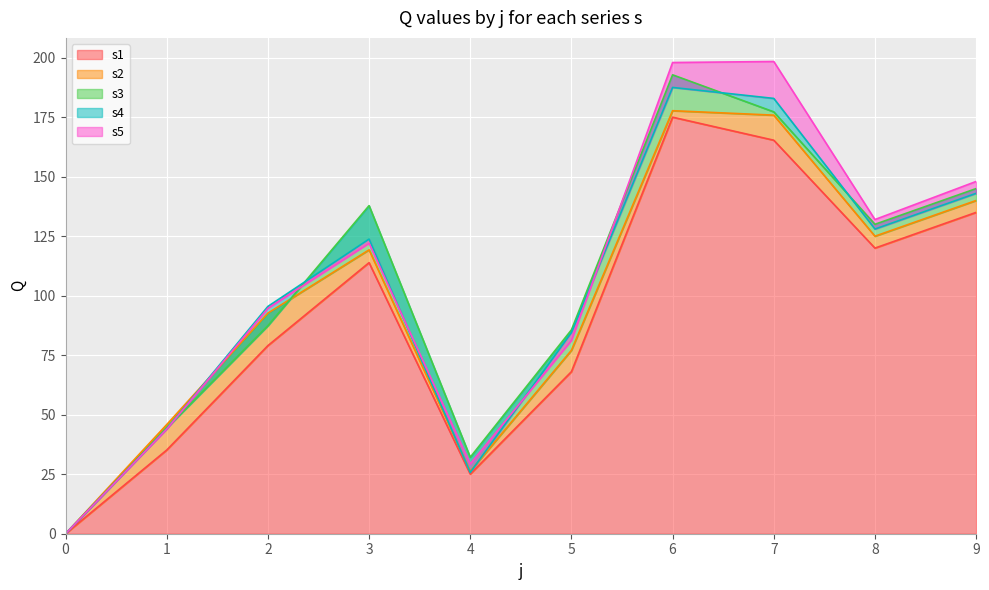

How many interior local valleys does the s5 series have?

2